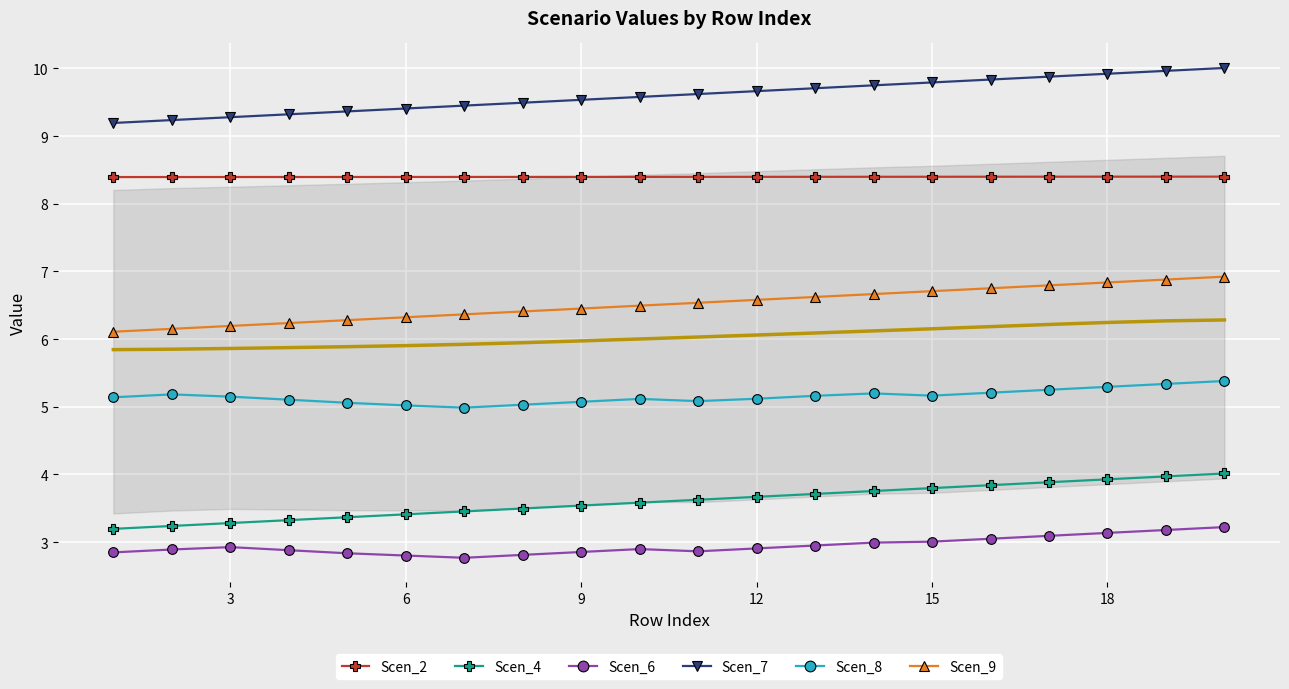

What are all the series names shown in the legend?

Scen_2, Scen_4, Scen_6, Scen_7, Scen_8, Scen_9